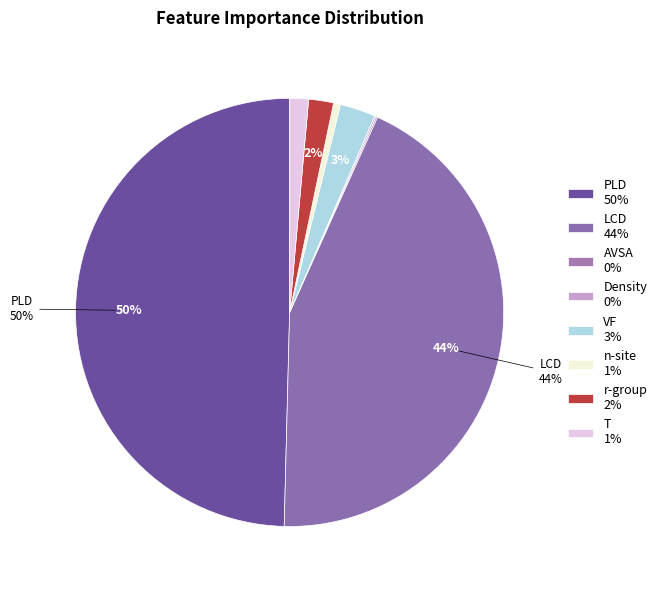

What is the smallest slice in the pie chart?

AVSA